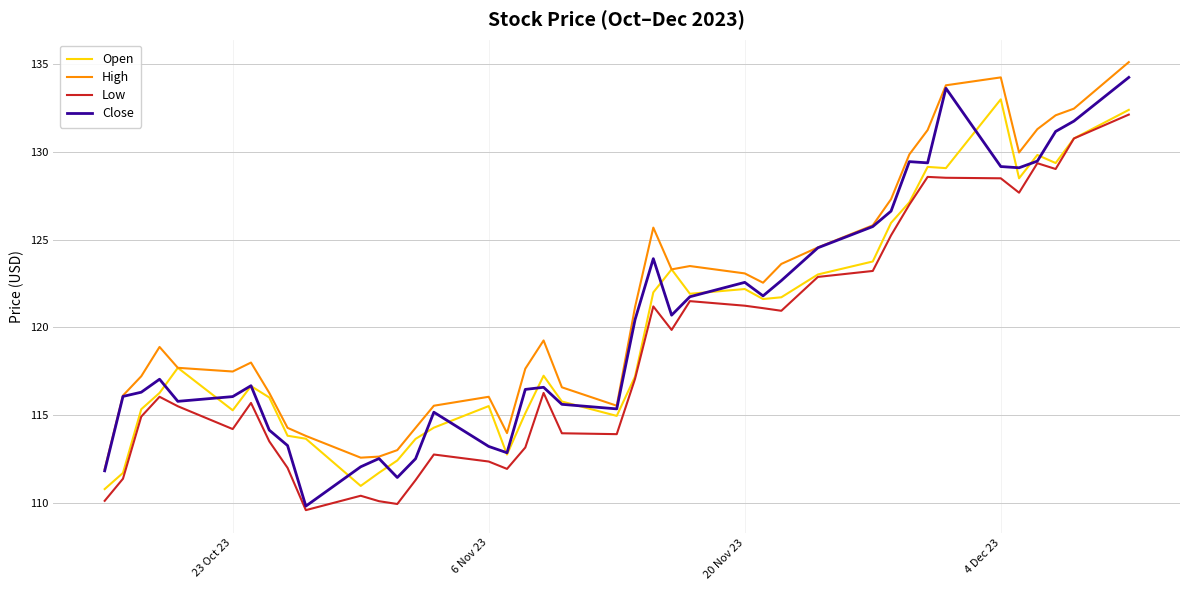

Which series has the widest spread of values?

Close